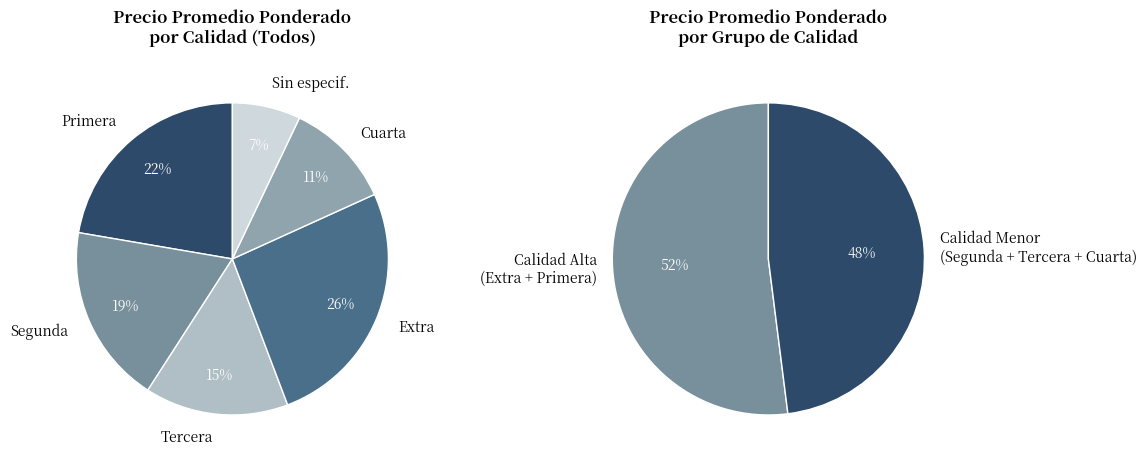

How many segments does this pie chart have?

6